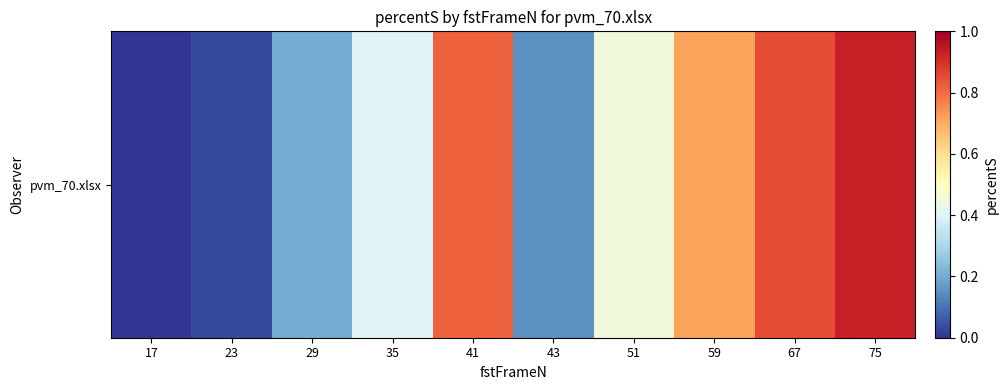

Reading left to right, extract all data points from this chart.

17=0.0	23=0.0	29=0.2	35=0.4	41=0.8	43=0.1	51=0.5	59=0.7	67=0.8	75=0.9